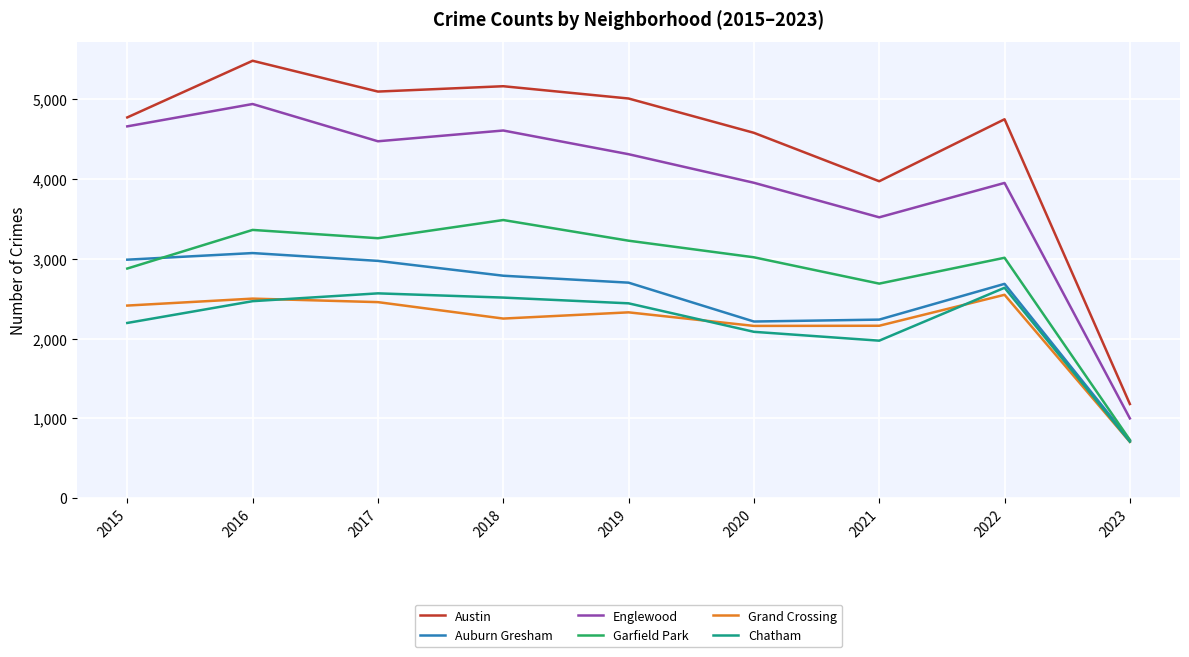

Which category has the lowest value across all series?

2023